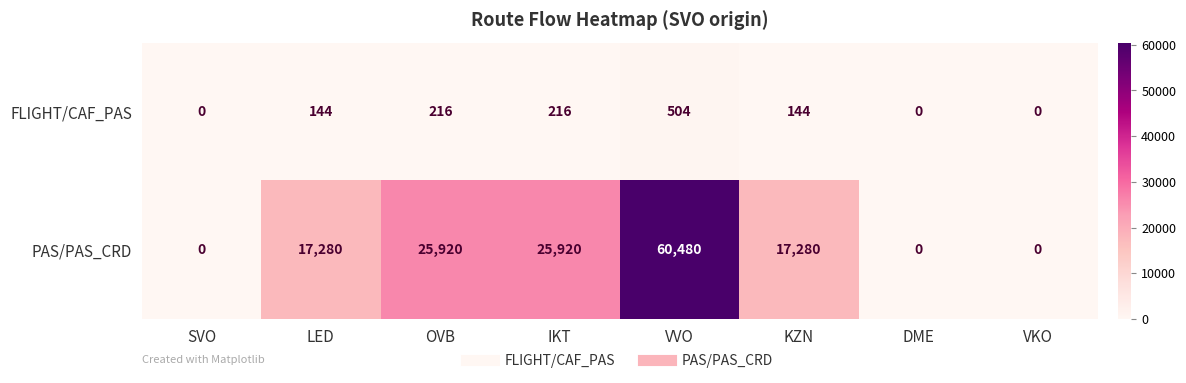

Which category has the highest value across all series?

VVO